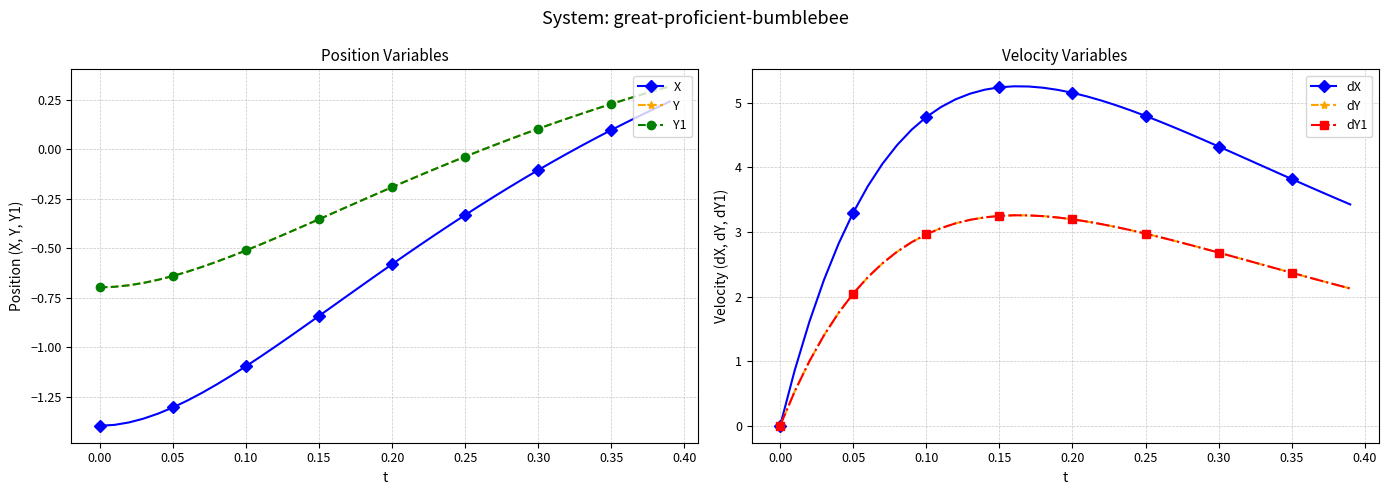

What is the greatest value displayed?

5.3